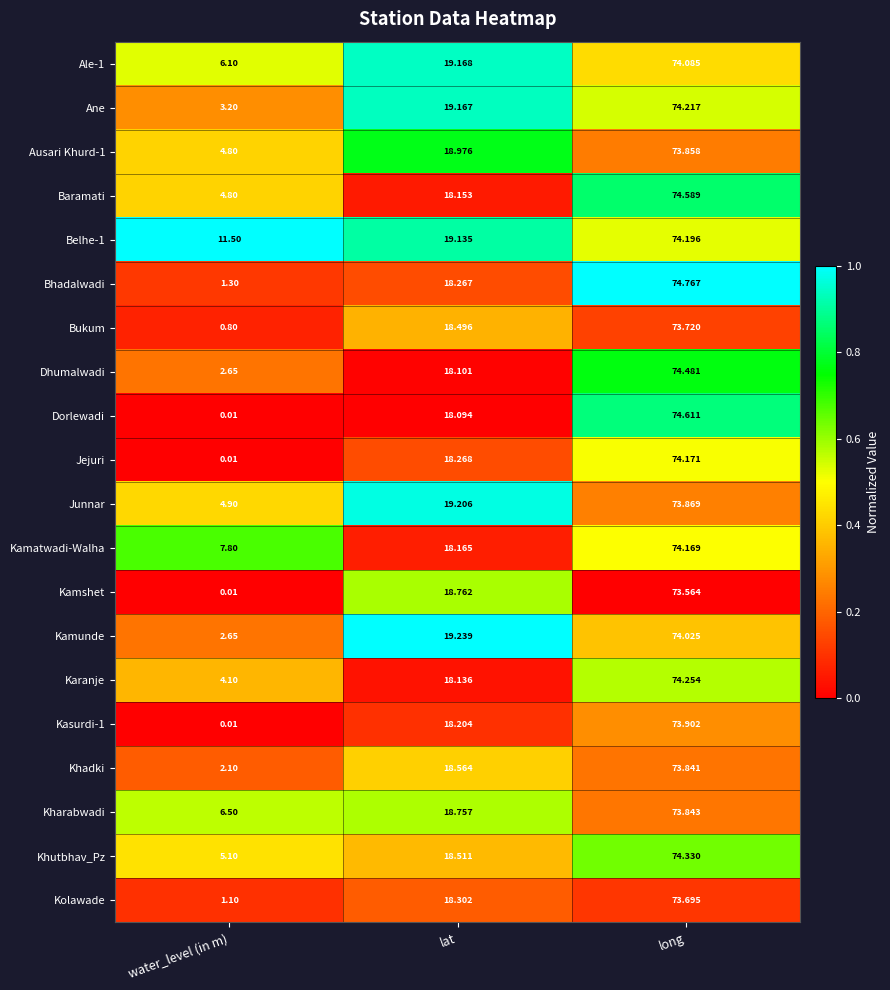

Between lat and long, which series saw the biggest shift?

Dorlewadi